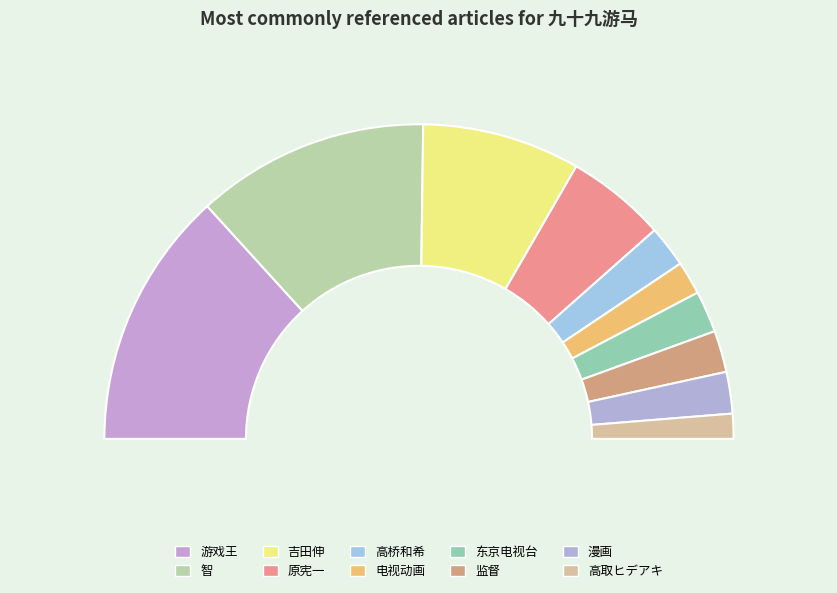

Is there a majority slice in this chart?

No